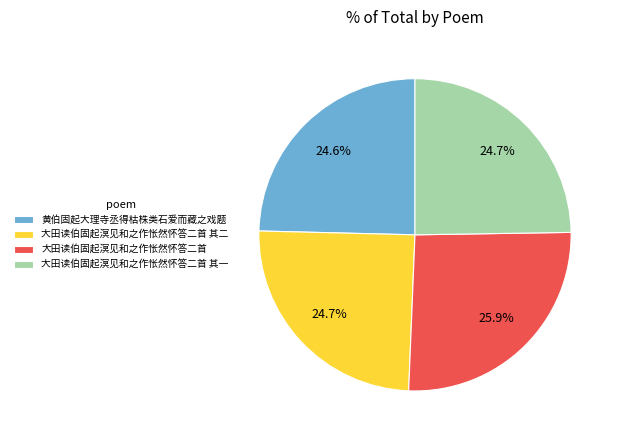

To the nearest percent, what is the average slice percentage?

25%